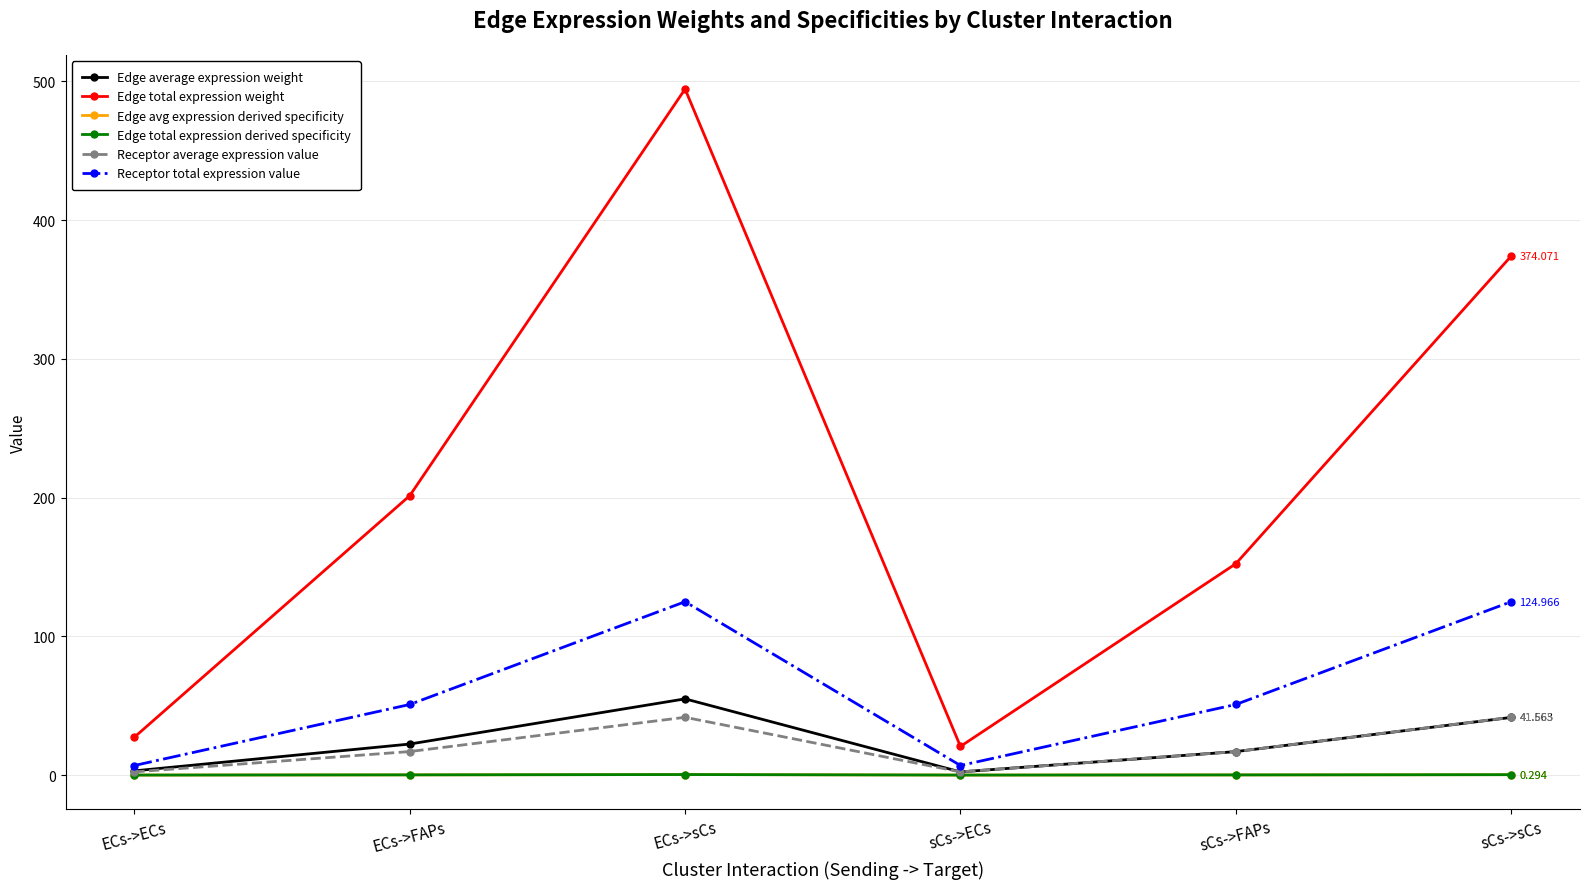

How many interior local peaks does the Edge total expression weight series have?

1